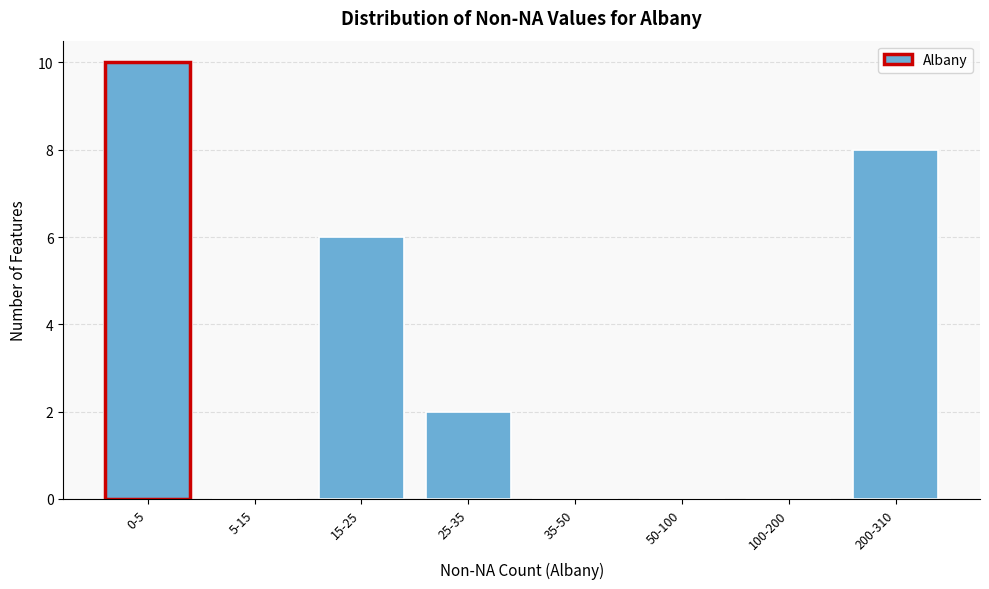

Reading left to right, list all the values displayed in this chart.

0-5=10	5-15=0	15-25=6	25-35=2	35-50=0	50-100=0	100-200=0	200-310=8